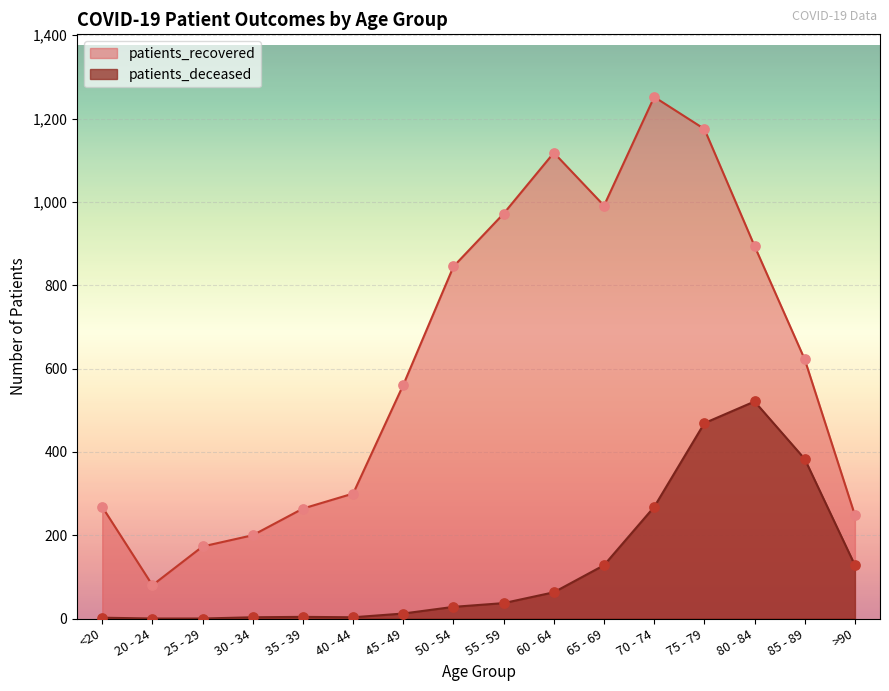

What are all the series names shown in the legend?

patients_recovered, patients_deceased